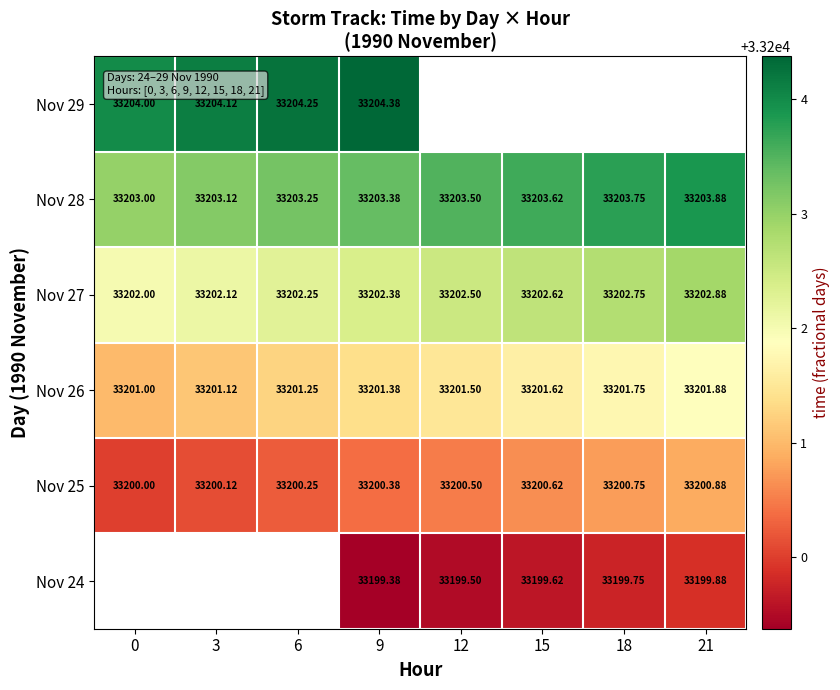

Rank the series by their average value, from lowest to highest.

Nov 24, Nov 25, Nov 26, Nov 27, Nov 28, Nov 29